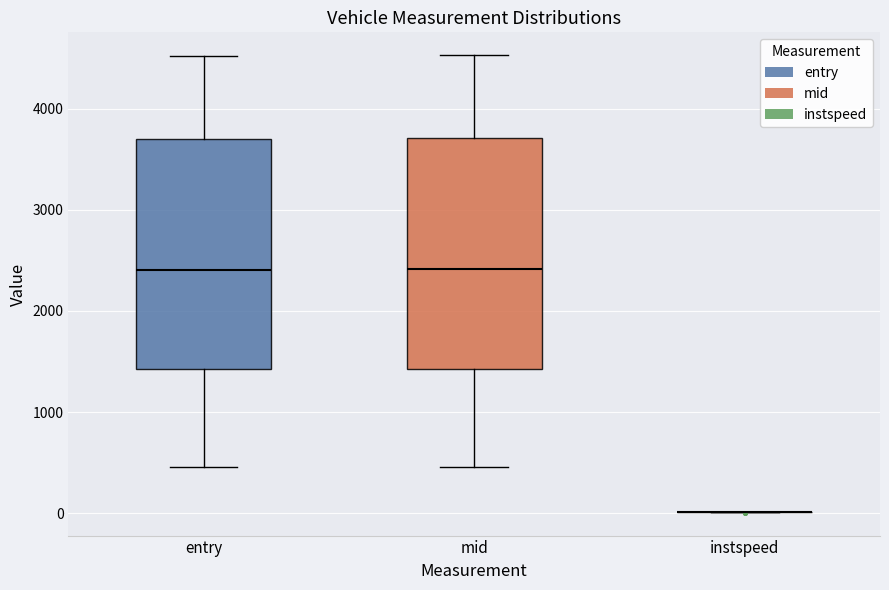

Reading left to right, read every box against the y-axis: the position of its median line, the range the box covers, and the ends of its whiskers. The values are not printed on the chart, so give them approximately, as read against the axis.

entry: median 2400, box 1400 to 3700, whiskers 500 to 4500
mid: median 2400, box 1400 to 3700, whiskers 500 to 4500
instspeed: box collapsed to a line at 0, whiskers 0 to 0